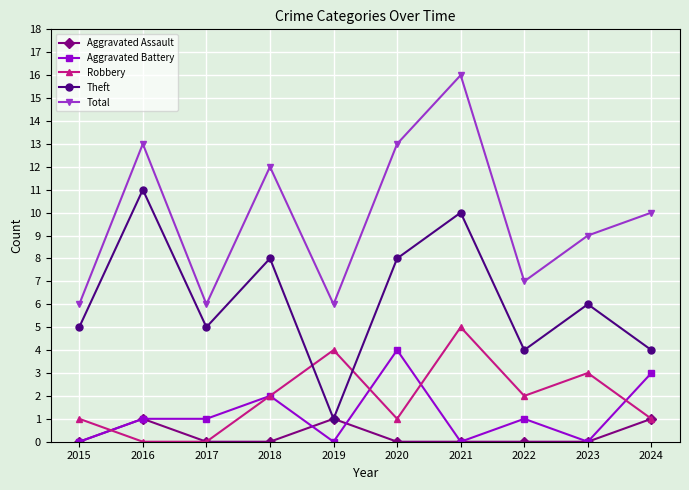

Which category has the highest value in the Theft series?

2016